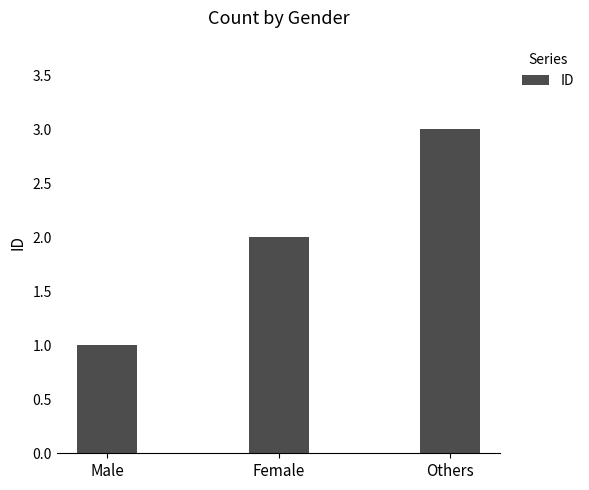

What is the sum of all values?

6